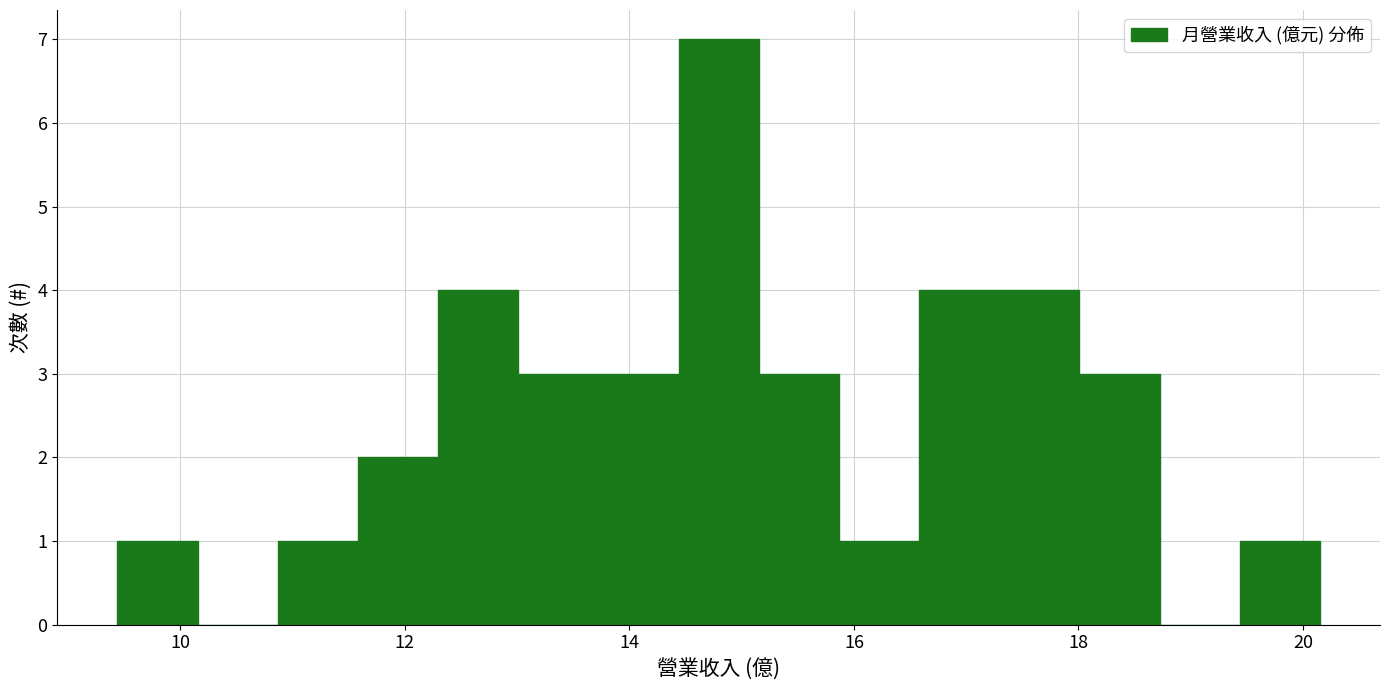

Read against the x-axis, roughly where is the centre of the tallest bar?

14.8